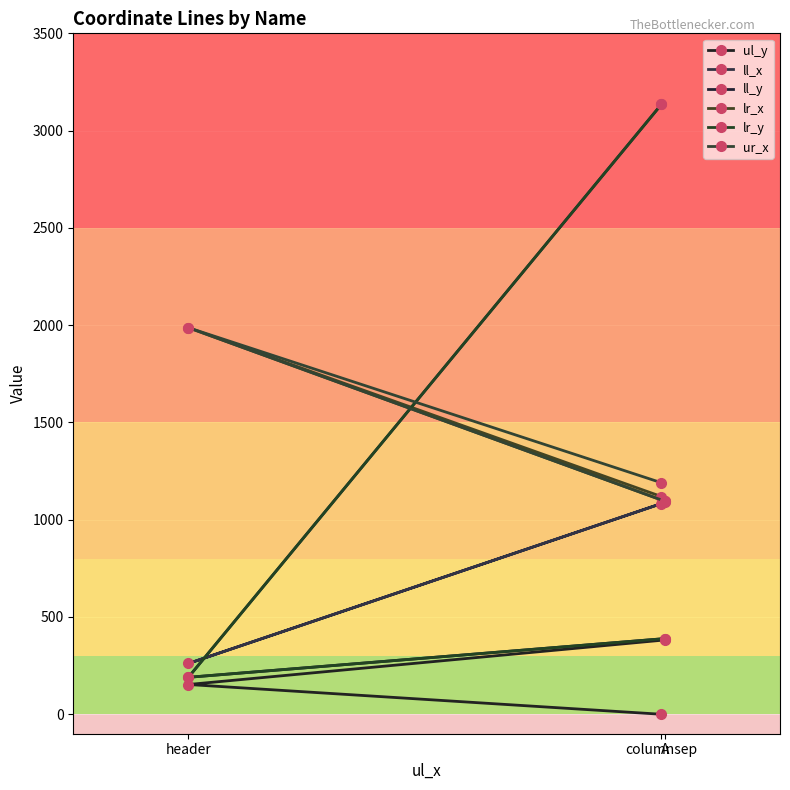

Which category has the lowest value in the ur_x series?

A